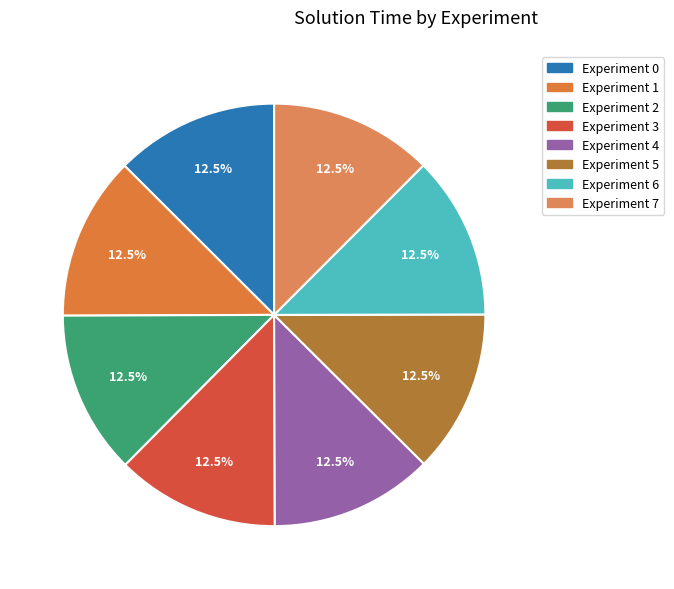

Which category has the smallest portion of the pie?

6